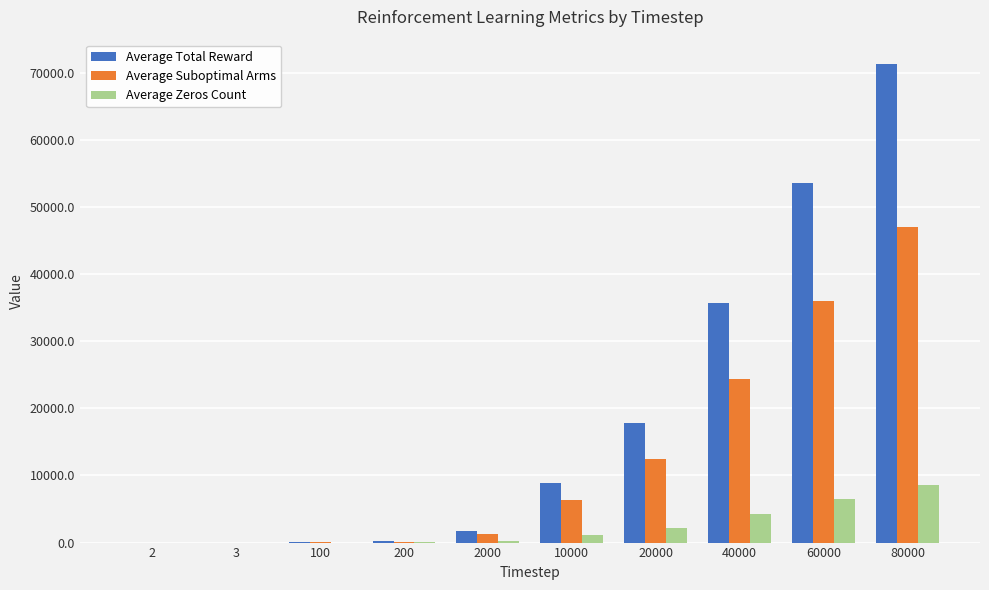

The Average Suboptimal Arms series shows 47006.3 at 80000. True or false?

True